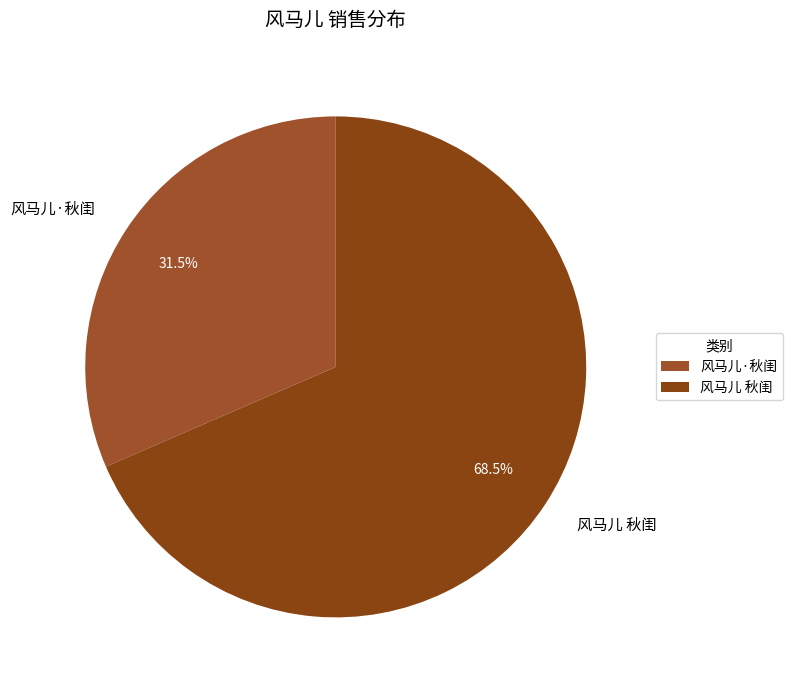

Which category has the biggest portion of the pie?

风马儿 秋闺